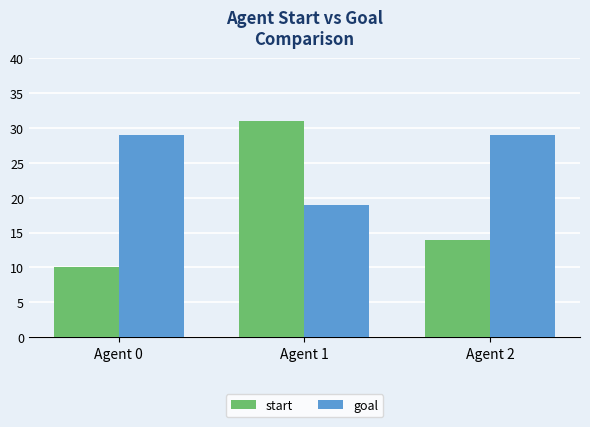

Reading left to right, transcribe all the data shown in this chart.

start: 10	31	14
goal: 29	19	29